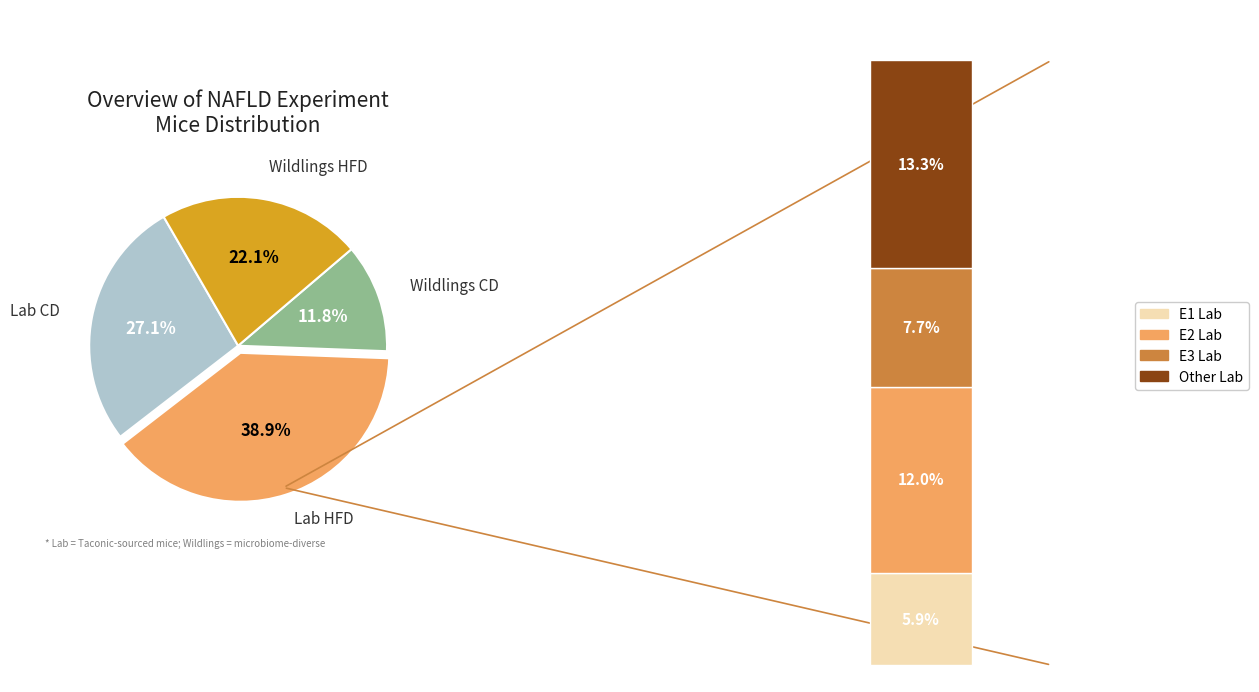

What percentage is the Wildlings HFD slice, to the nearest percent?

22%